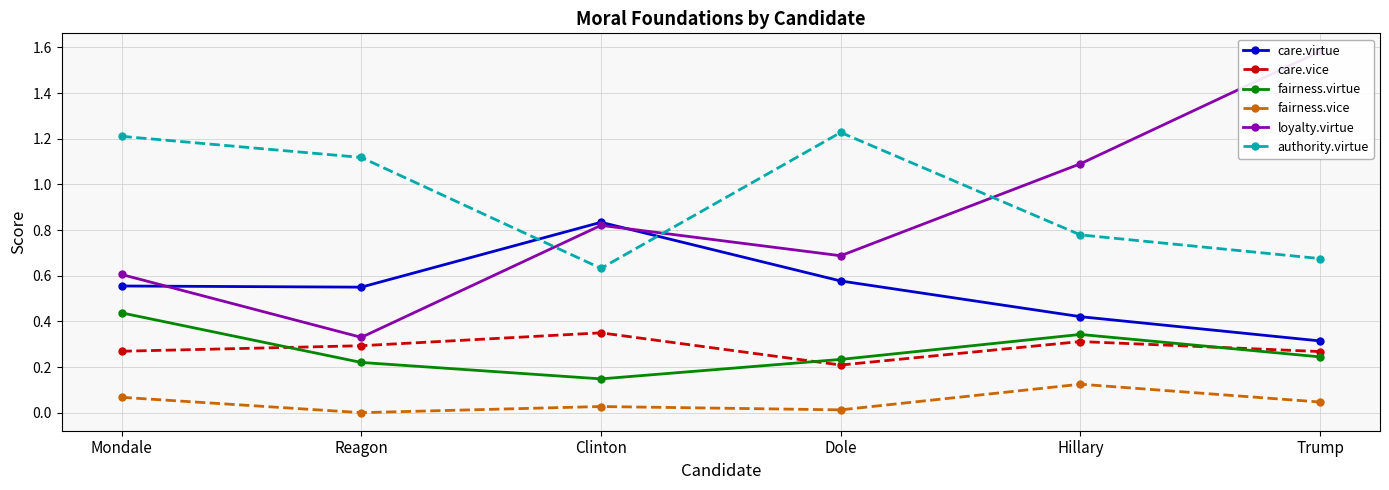

True or false: fairness.virtue and care.virtue cross at least once.

False